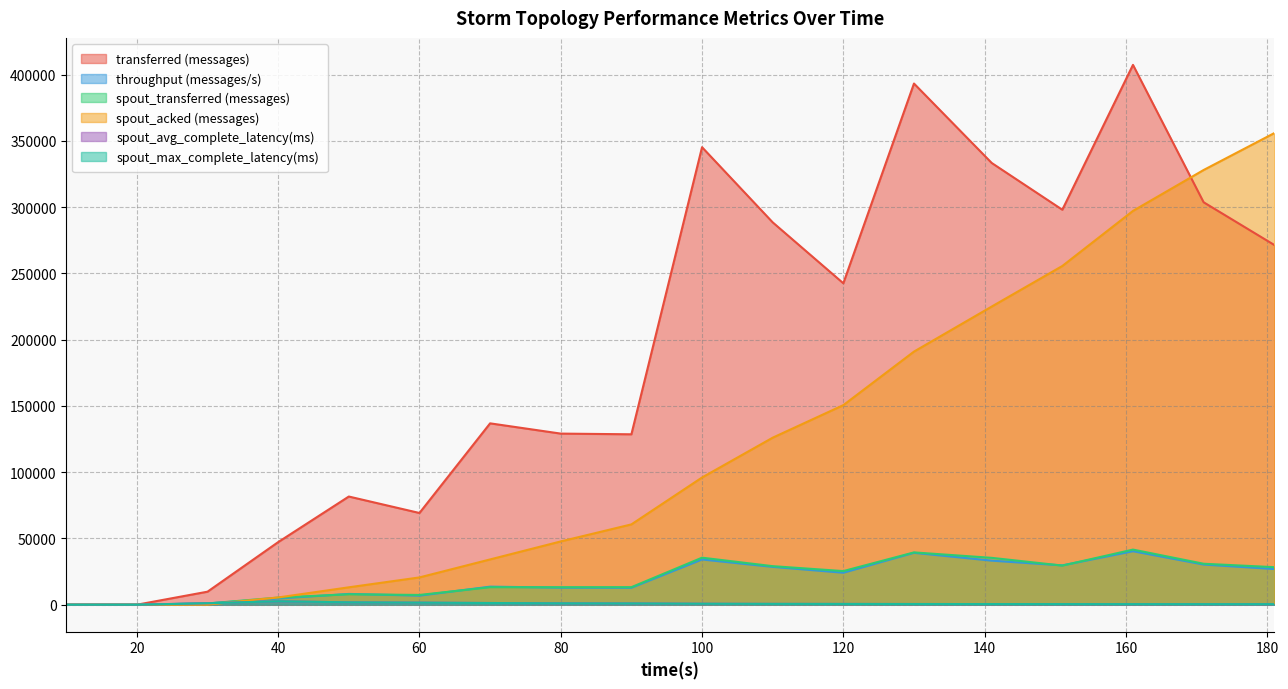

What value does the spout_transferred (messages) series have at 80?

13180.0